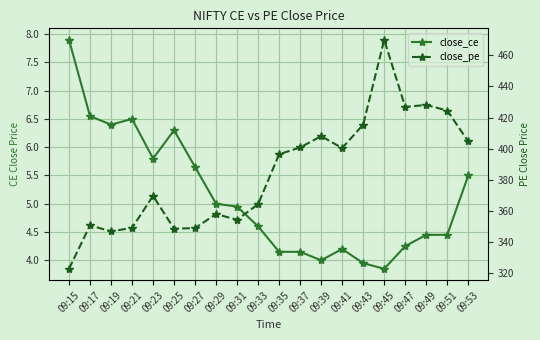

Rank the series by their maximum value, from highest to lowest.

close_pe, close_ce